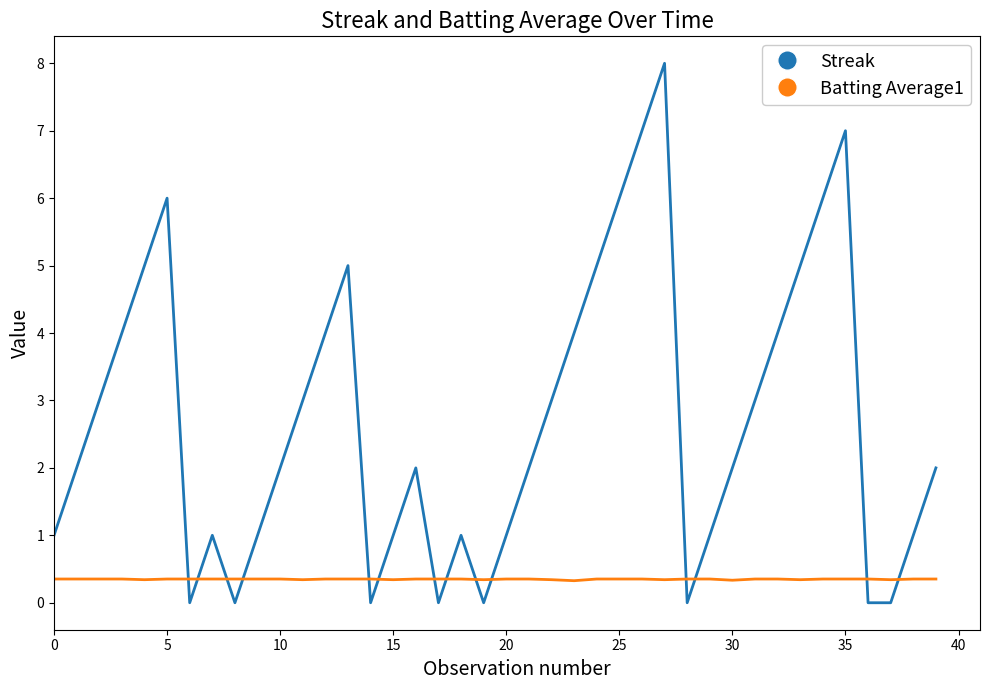

Which series has the widest spread of values?

Streak